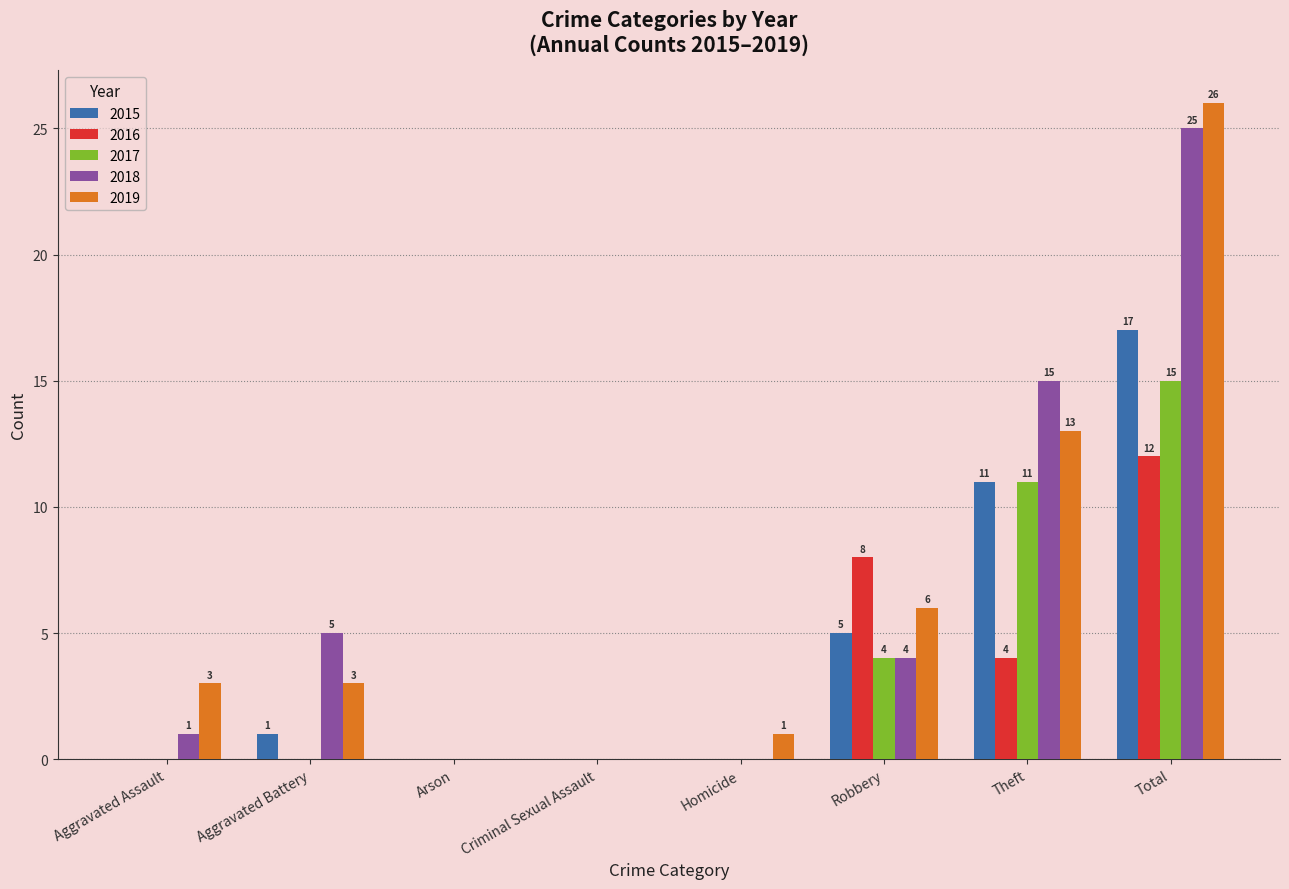

True or false: 2019 has a value of 0 at Arson.

True